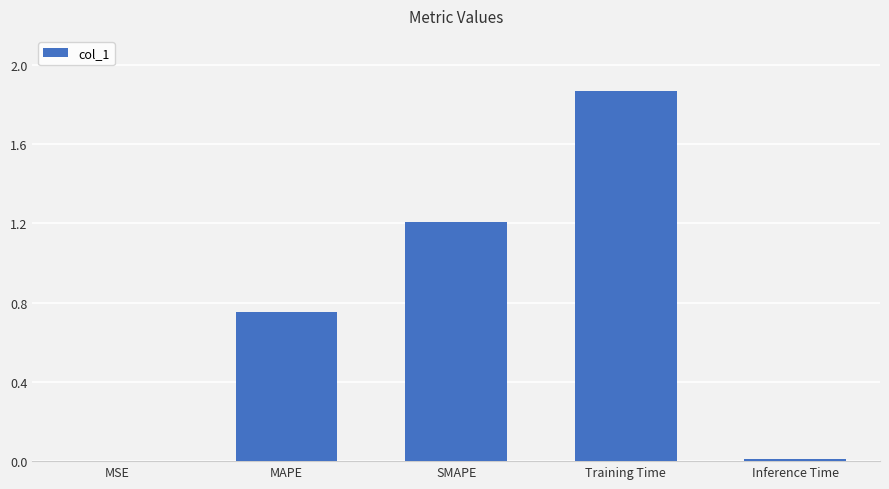

The chart shows a value of 0.5 at Training Time. True or false?

False